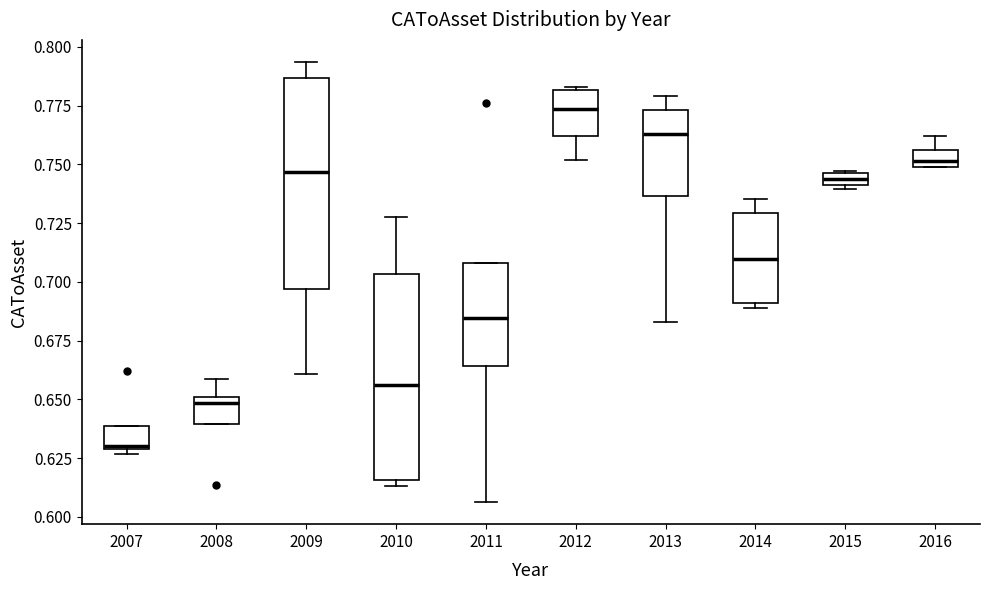

Which box has the highest median line?

2012